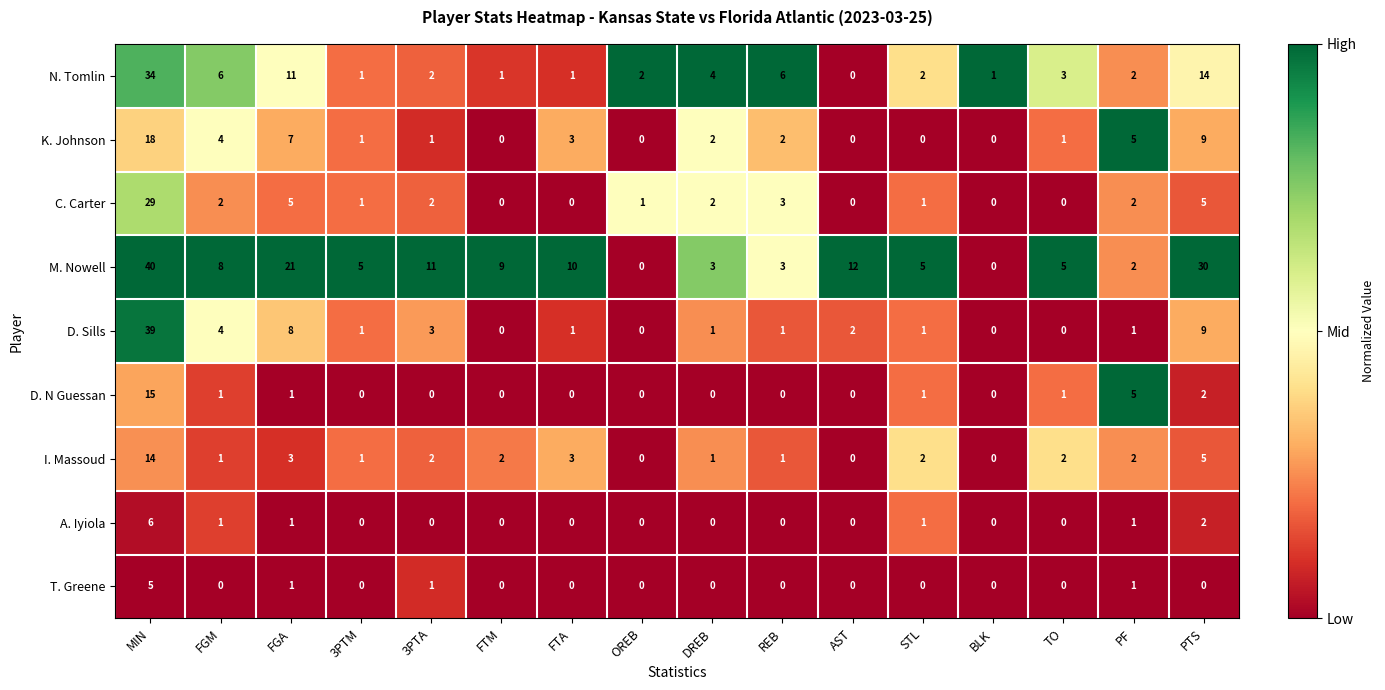

List the series in order of their peak value, highest first.

M. Nowell, D. Sills, N. Tomlin, C. Carter, K. Johnson, D. N Guessan, I. Massoud, A. Iyiola, T. Greene